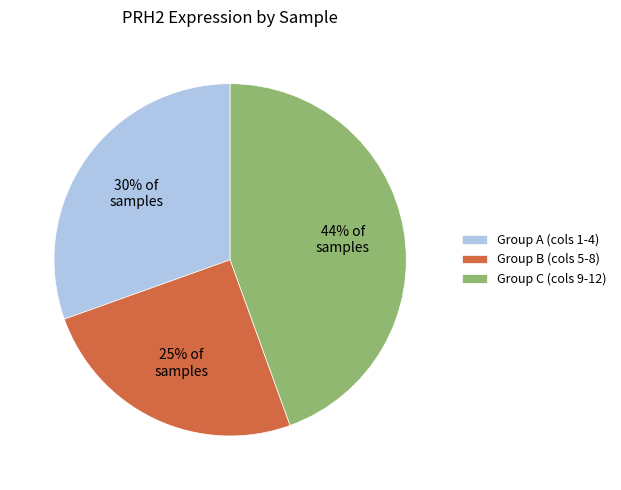

Count the number of slices in the pie.

3